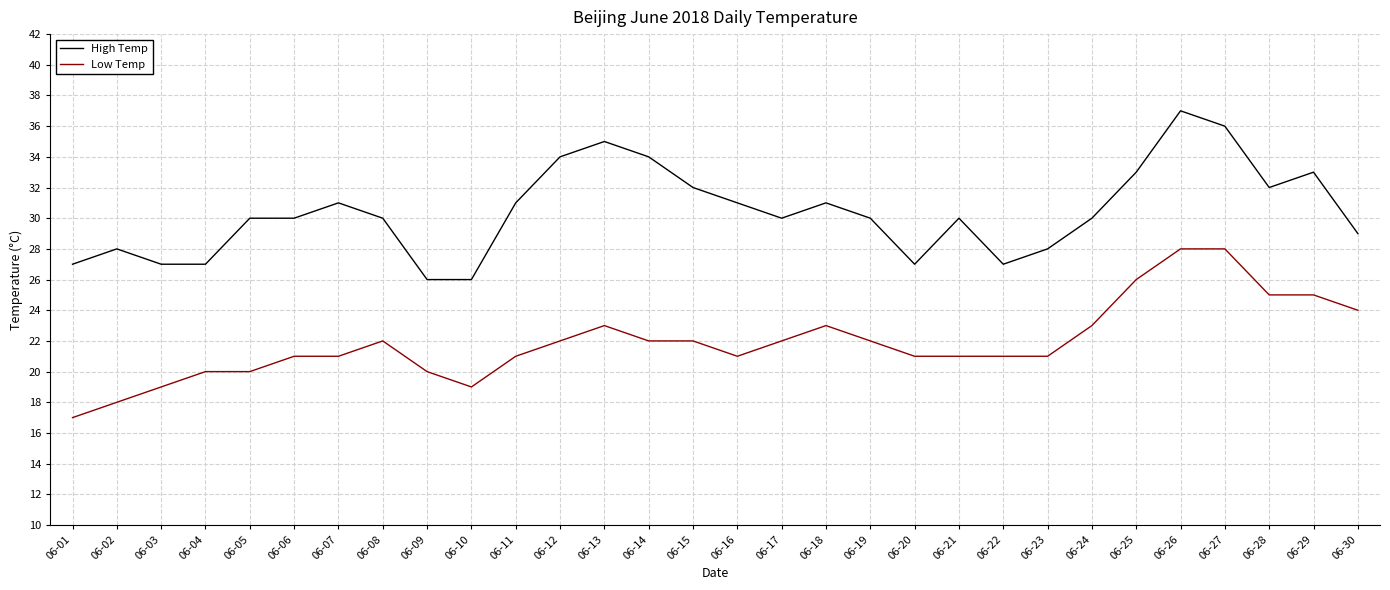

What is the minimum value for Low Temp?

17